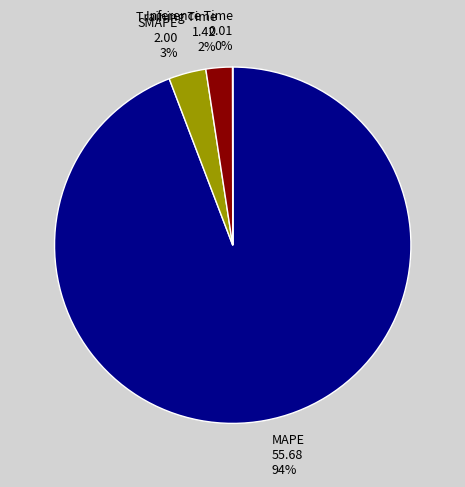

Is the sum of SMAPE and Training Time greater than half?

No